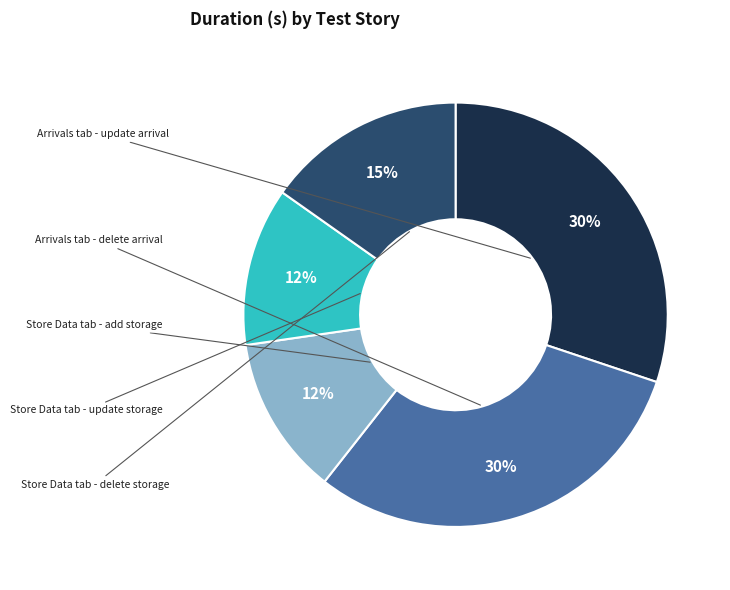

To the nearest percent, what percentage of the pie is Arrivals tab - delete arrival?

30%